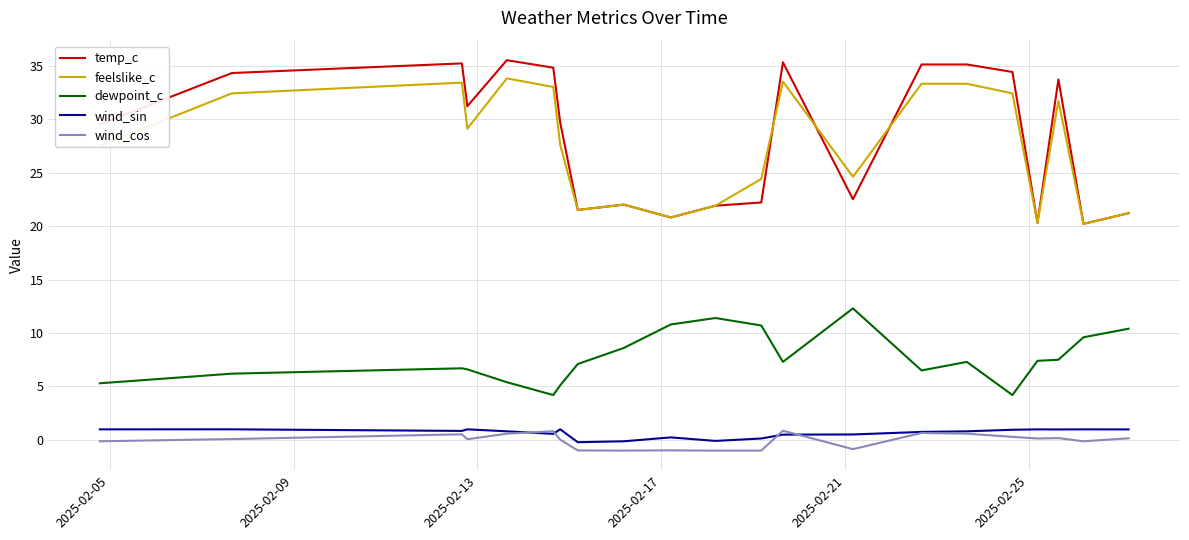

Which series has the largest range (max minus min)?

temp_c